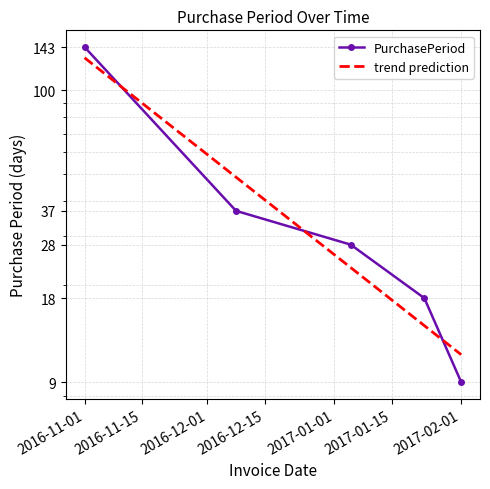

True or false: PurchasePeriod and trend prediction cross at least once.

True